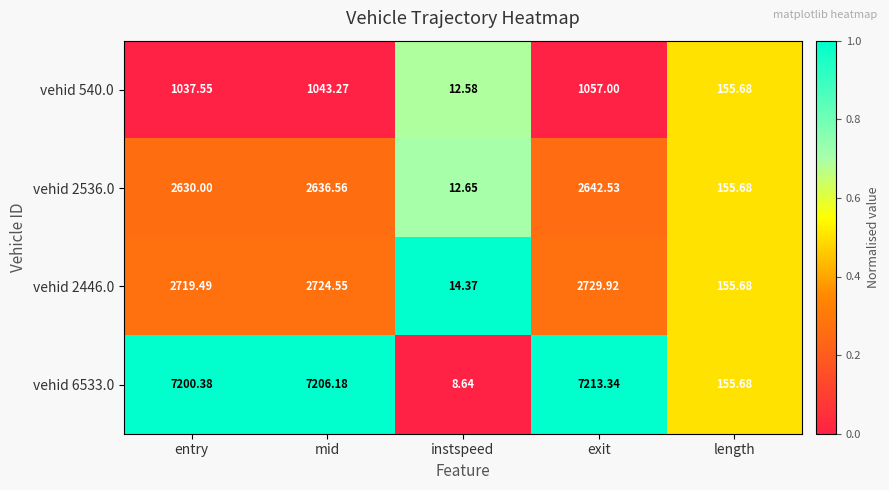

Where is vehid 2536.0 nearest to the value 1327?

length